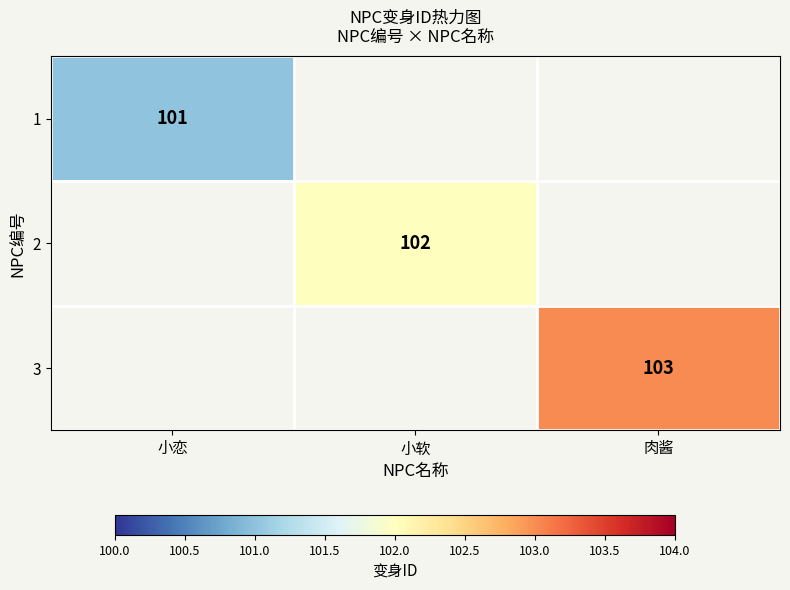

The 2 series shows 102 at 小软. True or false?

True